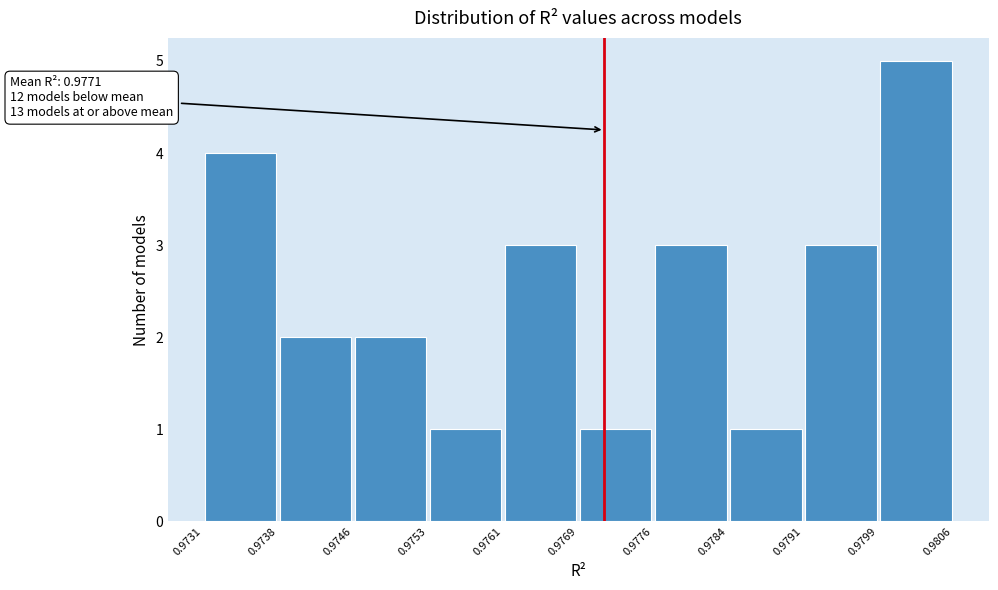

Over which range of the x-axis is the bar tallest?

0.9799 to 0.9806